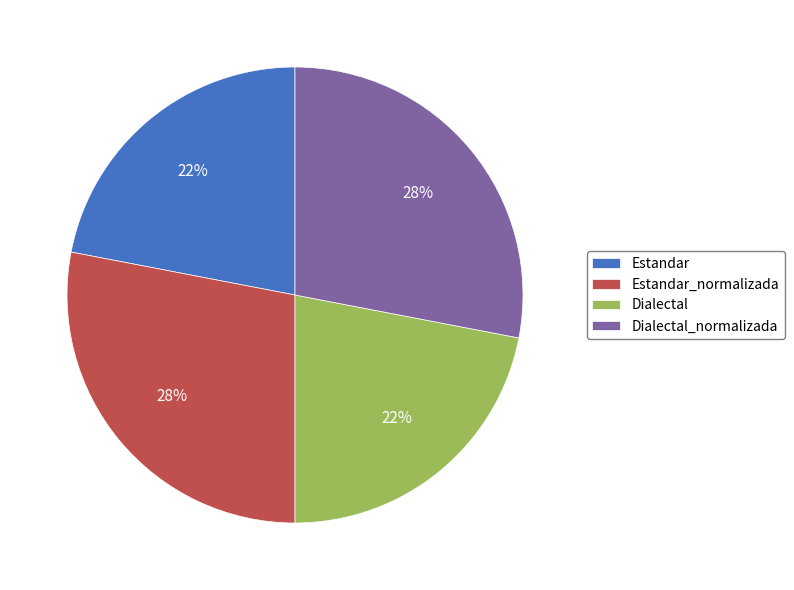

Is it true that Dialectal is 13% of the pie?

False